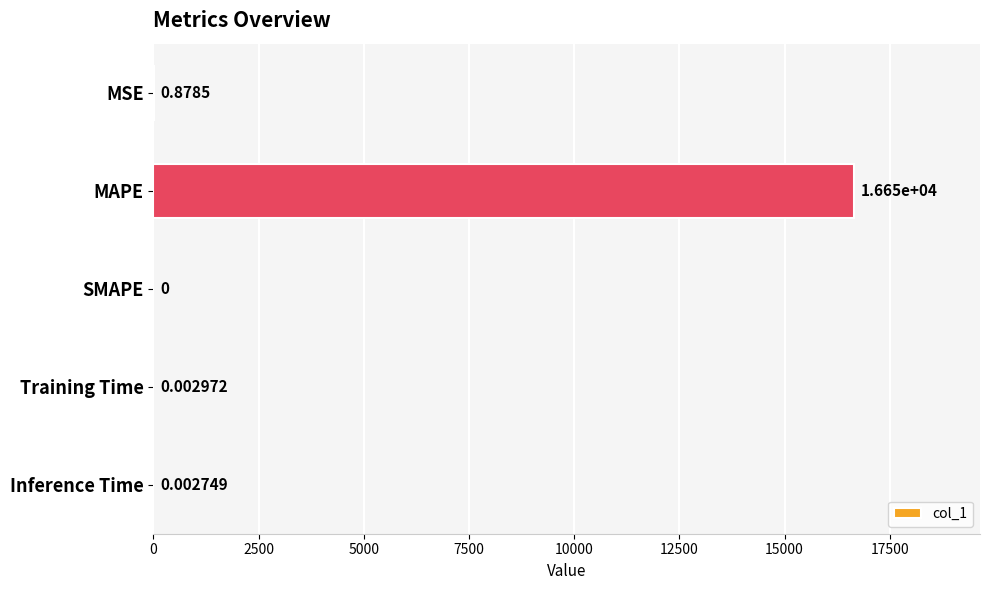

What is the change in value from MSE to Training Time?

-0.9